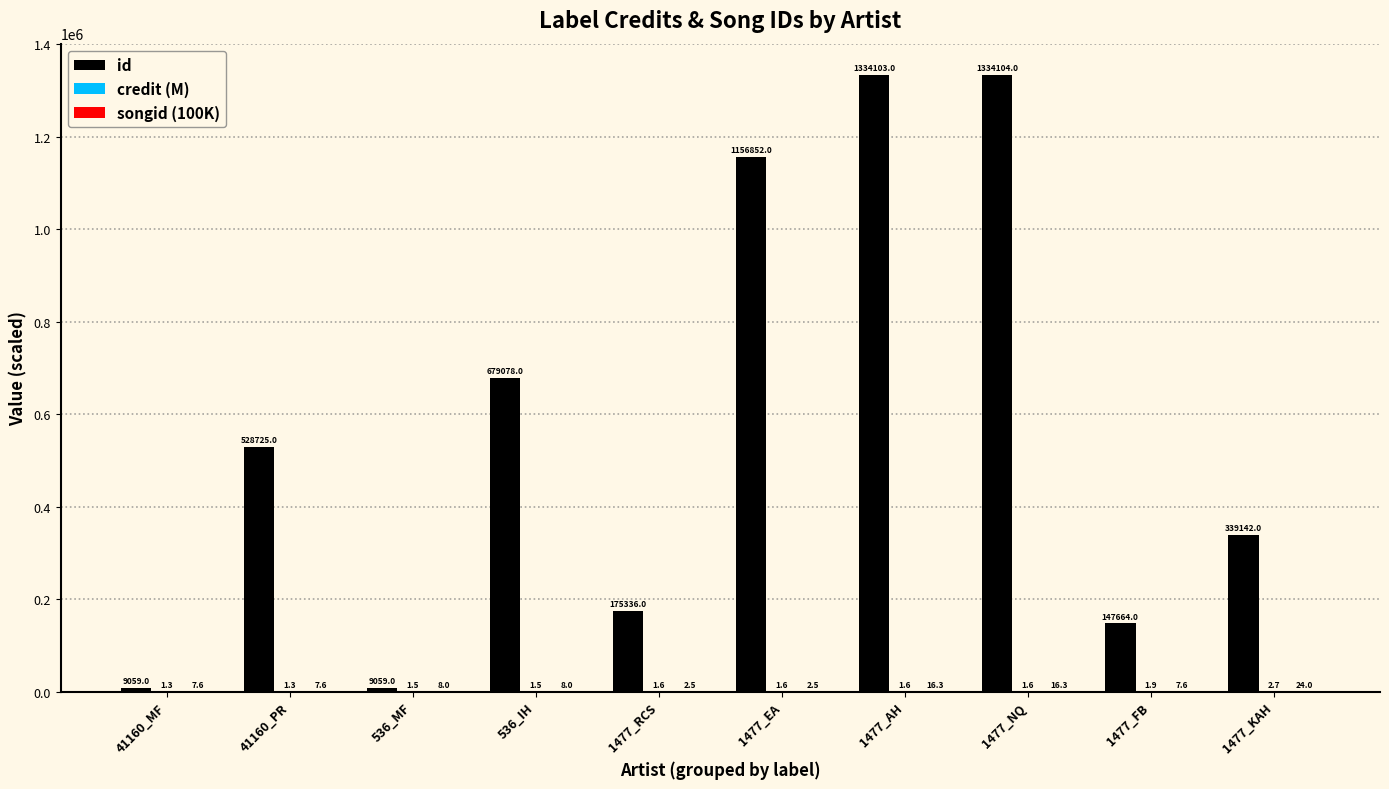

Is it true that id equals 528725.0 at 41160_PR?

True